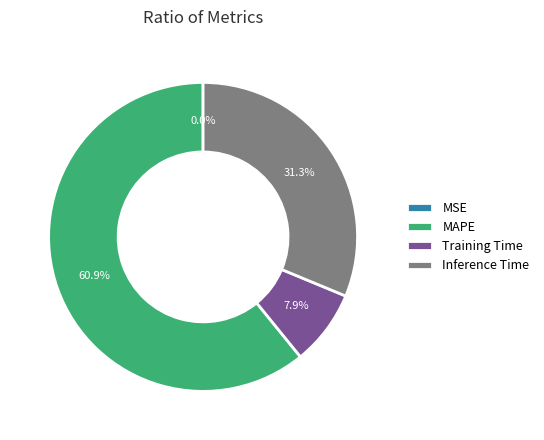

How much of the chart is everything except Training Time?

92.1%